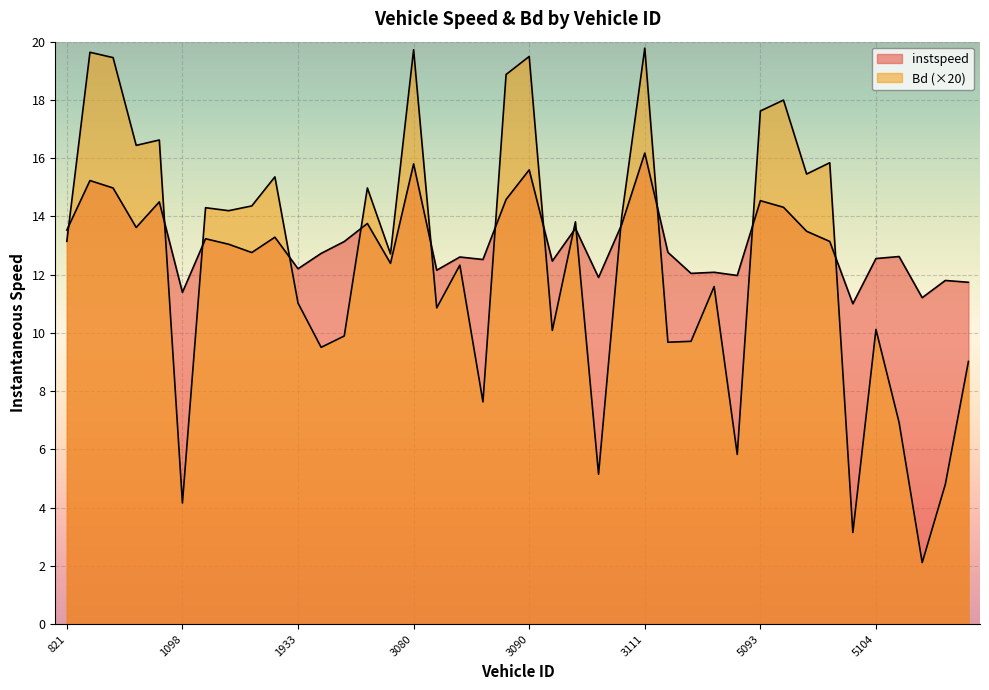

True or false: instspeed has a value of 12.6 at 3084.0.

True